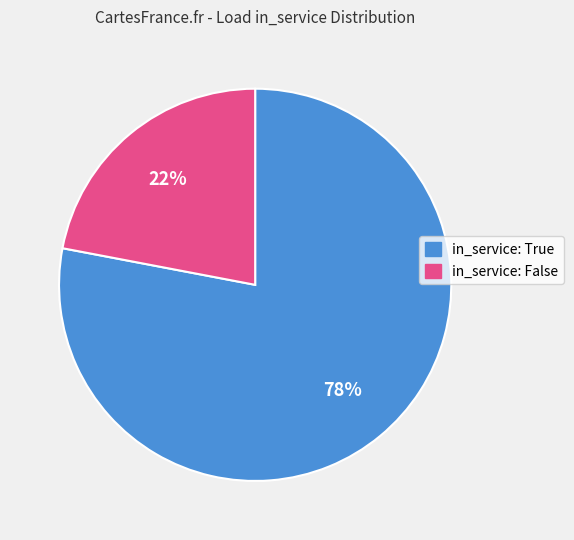

To the nearest percent, what is the difference between the largest and smallest slice percentages?

56%